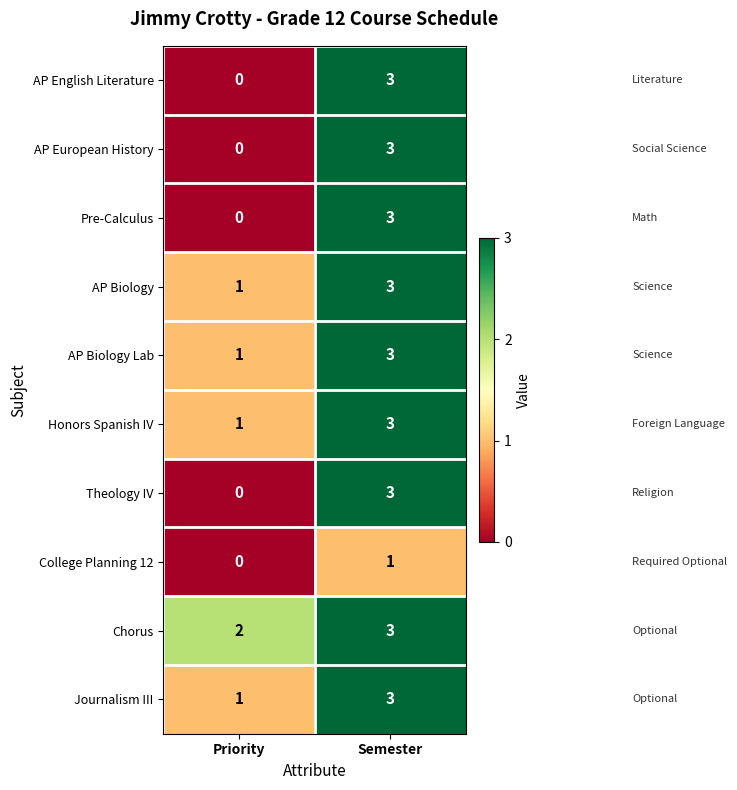

Where is AP Biology Lab nearest to the value 2?

Priority